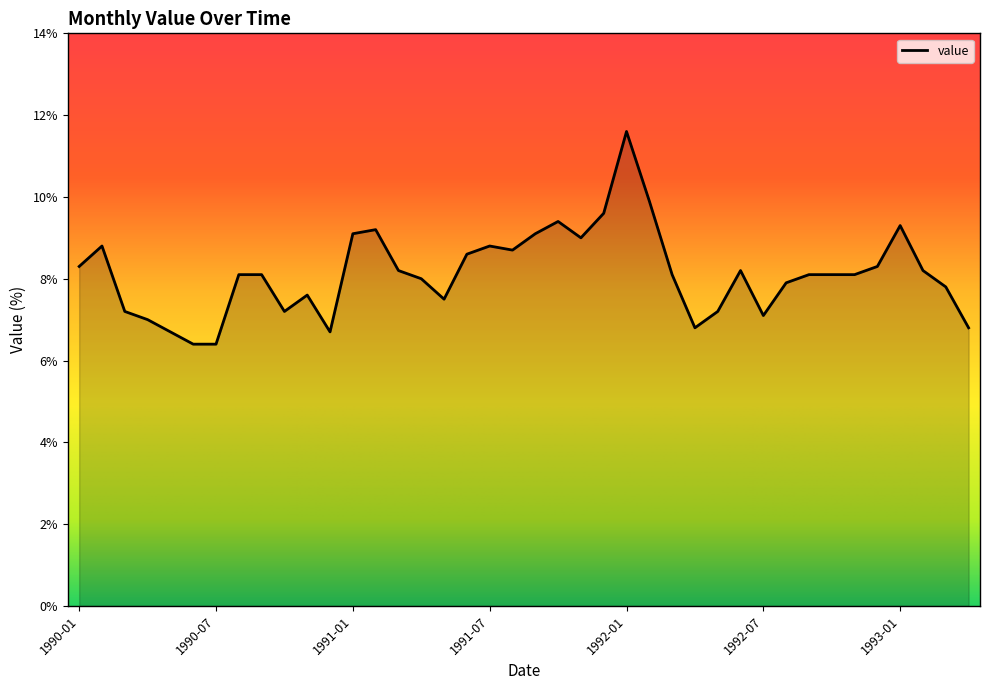

Reading left to right, extract all data points from this chart.

8.3	8.8	7.2	7.0	6.7	6.4	6.4	8.1	8.1	7.2	7.6	6.7	9.1	9.2	8.2	8.0	7.5	8.6	8.8	8.7	9.1	9.4	9.0	9.6	11.6	9.9	8.1	6.8	7.2	8.2	7.1	7.9	8.1	8.1	8.1	8.3	9.3	8.2	7.8	6.8